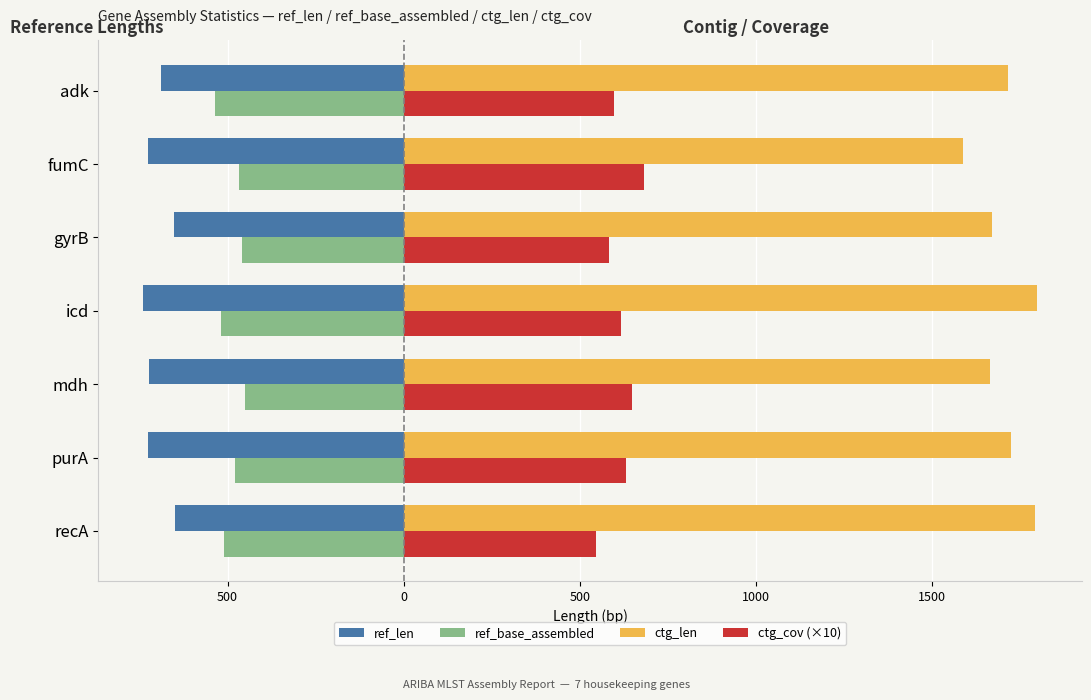

What are all the series names shown in the legend?

ref_len, ref_base_assembled, ctg_len, ctg_cov (×10)